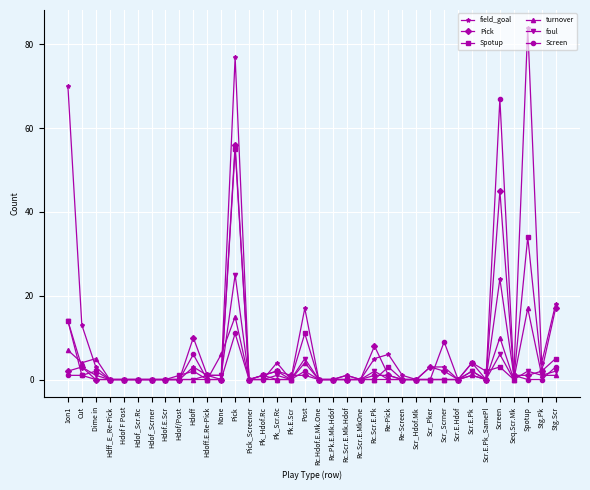

What is the highest value of the field_goal series?

84